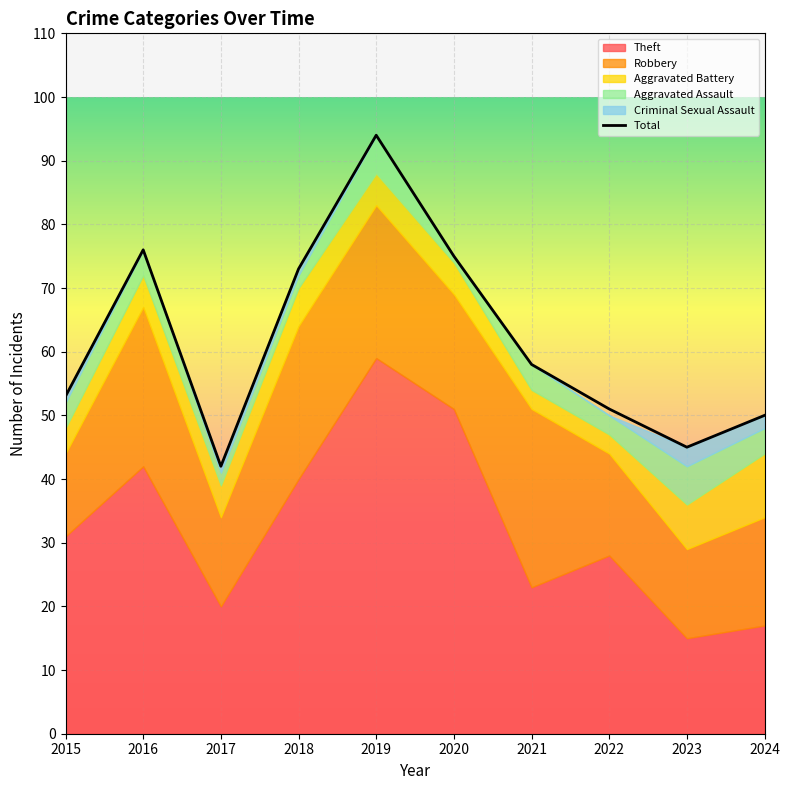

Where does the data first go above 58?

2016